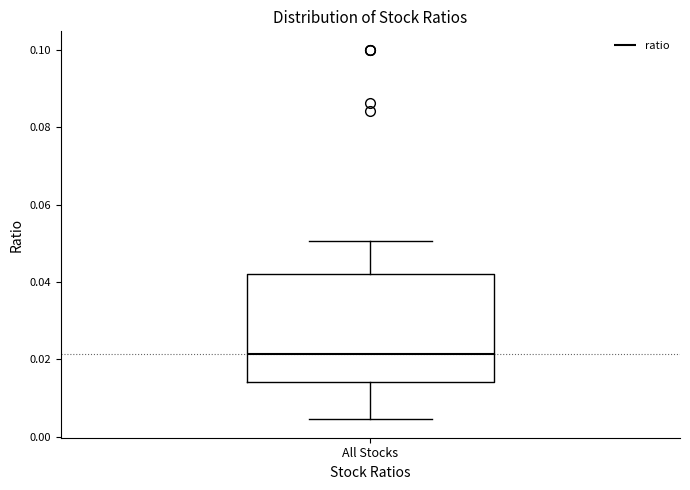

Read this box plot against the y-axis: the position of the median line, the range covered by the box, and the ends of both whiskers. The values are not printed on the chart, so give them approximately, as read against the axis.

median 0.022, box 0.014 to 0.042, whiskers 0.004 to 0.050